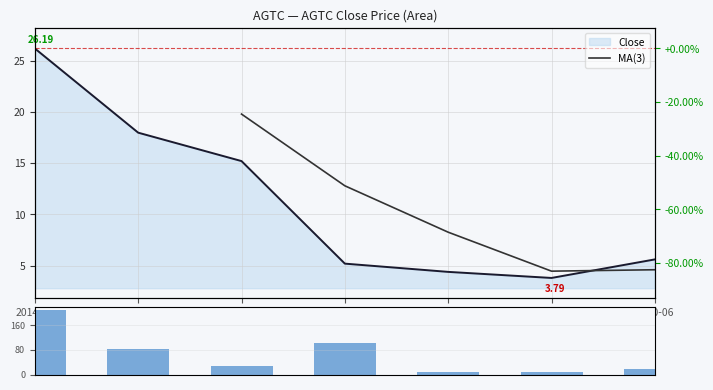

Reading right to left, transcribe all the data shown in this chart.

5.6	3.8	4.4	5.2	15.2	18.0	26.2